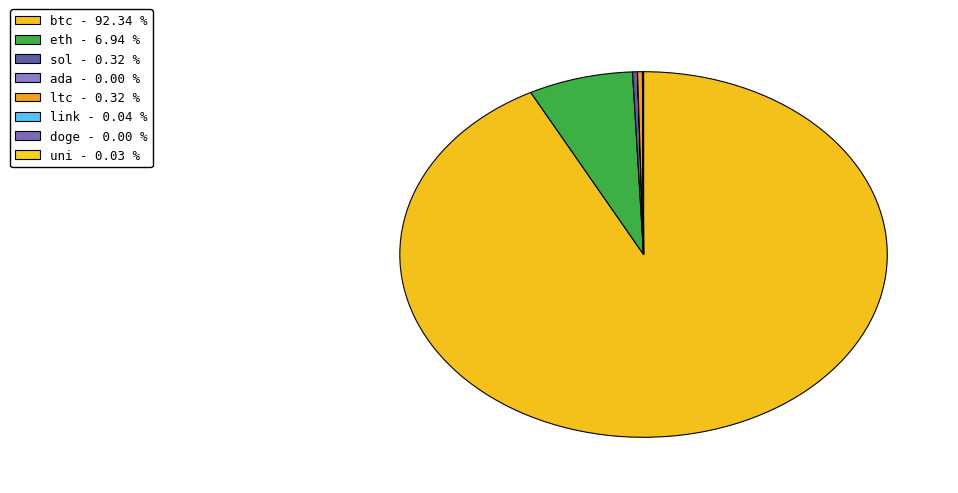

Is it true that doge is 0% of the pie?

True